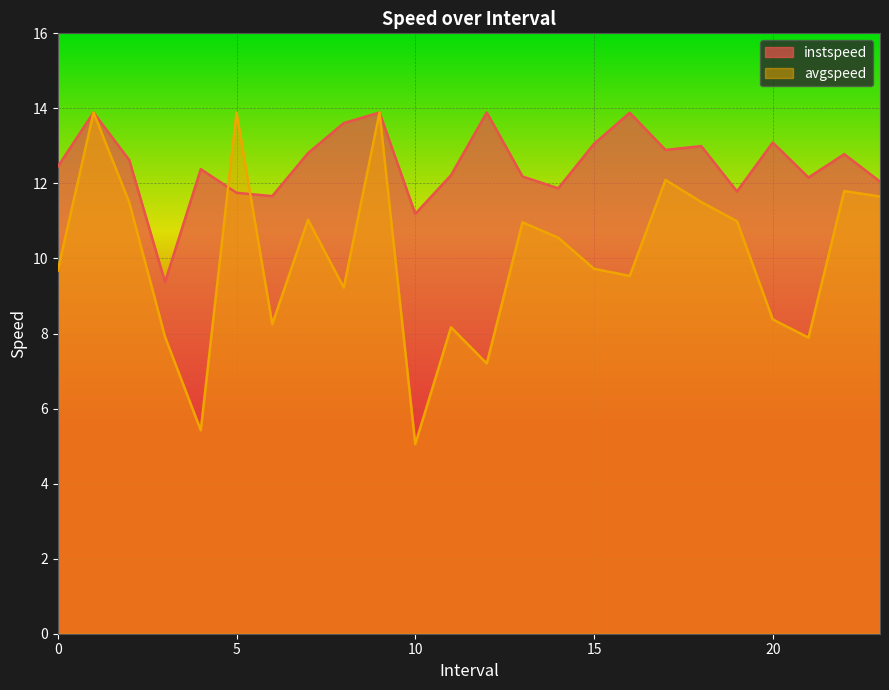

Between which two adjacent categories do instspeed and avgspeed first intersect?

4.0 and 5.0